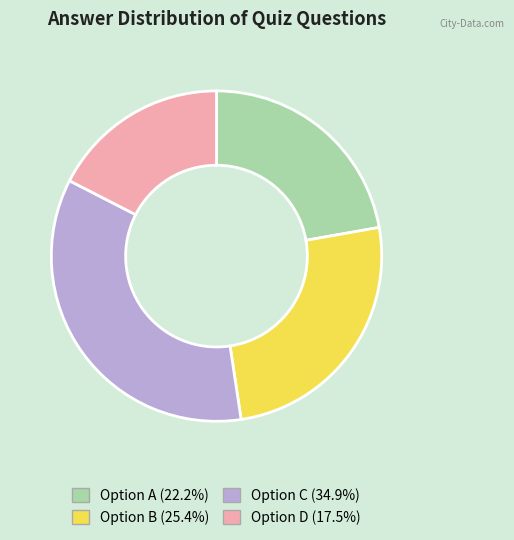

Is there a majority slice in this chart?

No